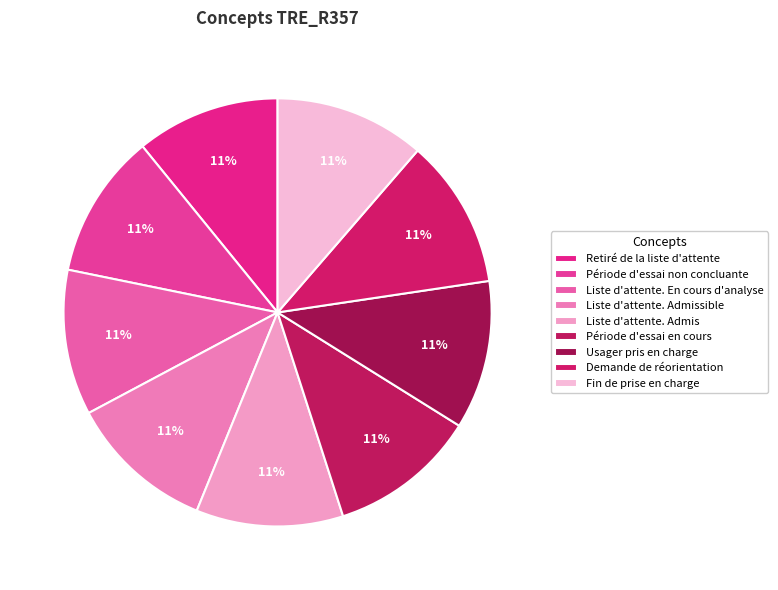

What is the ratio of the value at Période d'essai en cours to the value at Liste d'attente. Admis?

1.0